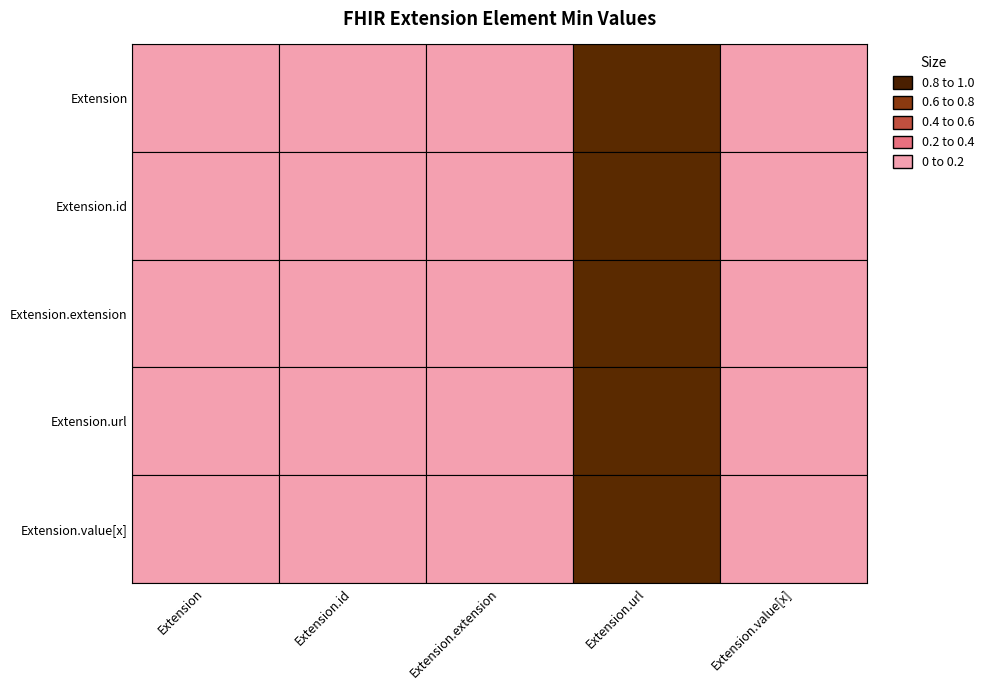

Reading left to right, what are all the values shown in this chart?

Extension: Extension=0	Extension.id=0	Extension.extension=0	Extension.url=1	Extension.value[x]=0
Extension.id: Extension=0	Extension.id=0	Extension.extension=0	Extension.url=1	Extension.value[x]=0
Extension.extension: Extension=0	Extension.id=0	Extension.extension=0	Extension.url=1	Extension.value[x]=0
Extension.url: Extension=0	Extension.id=0	Extension.extension=0	Extension.url=1	Extension.value[x]=0
Extension.value[x]: Extension=0	Extension.id=0	Extension.extension=0	Extension.url=1	Extension.value[x]=0